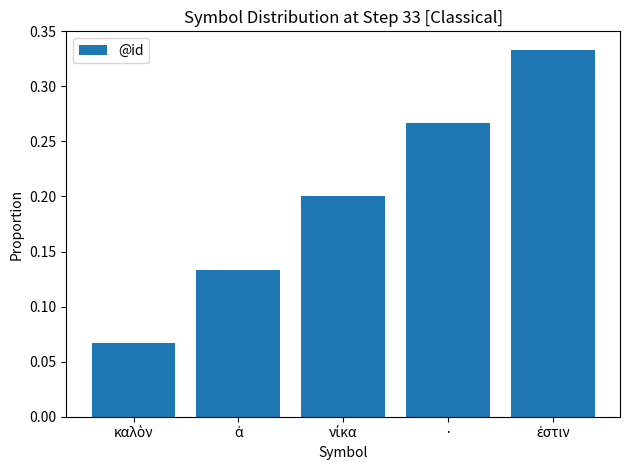

Count the values in the range 0 to 1.

5